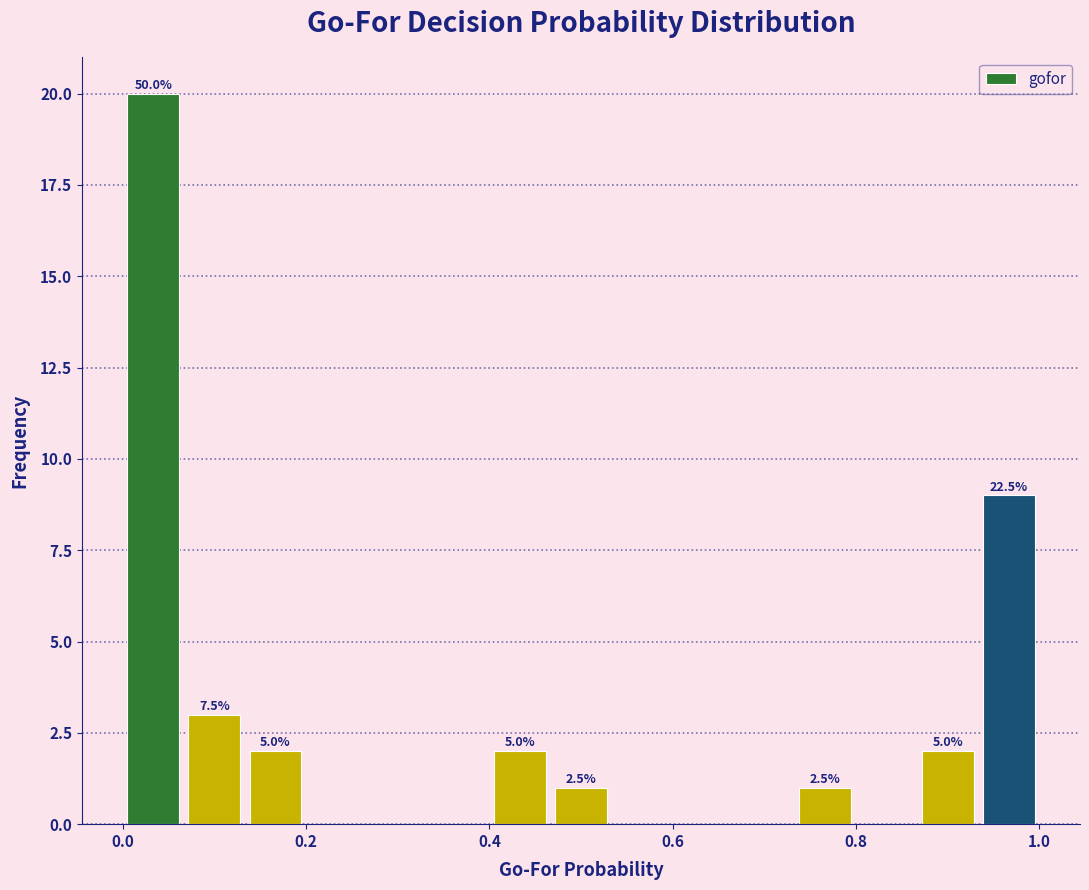

Around what value on the x-axis is the tallest bar? Give the approximate position of its centre, as read against the axis.

0.04